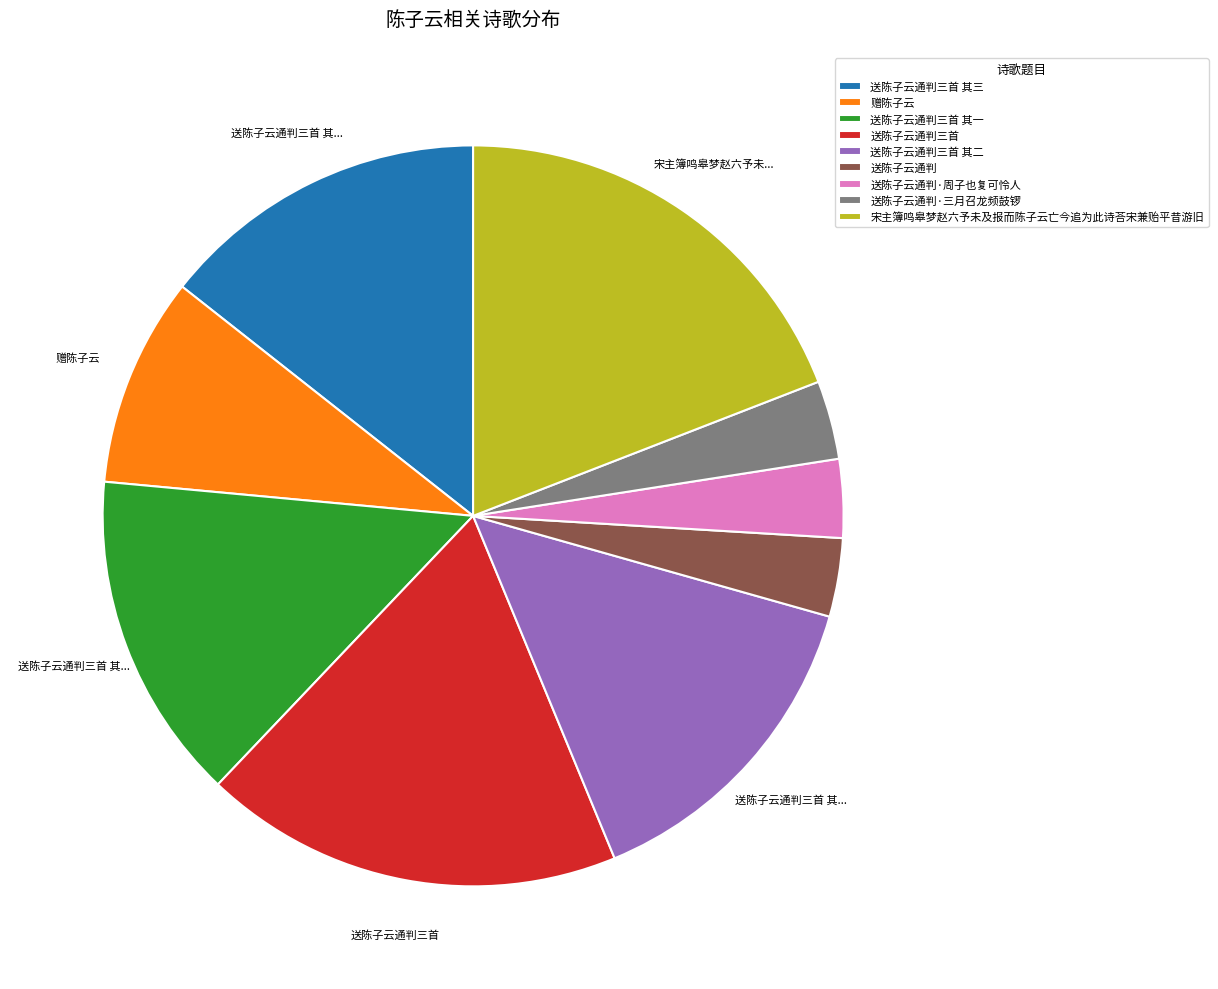

How many segments does this pie chart have?

9